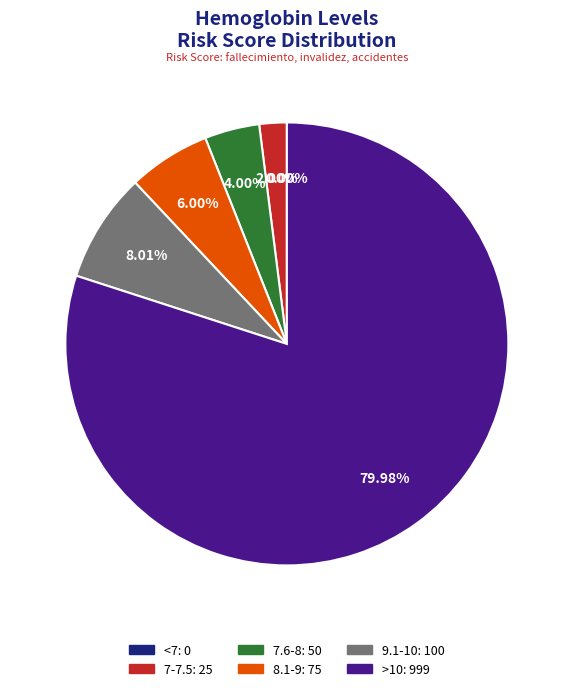

What percentage do >10 and 9.1-10 together represent?

88.0%